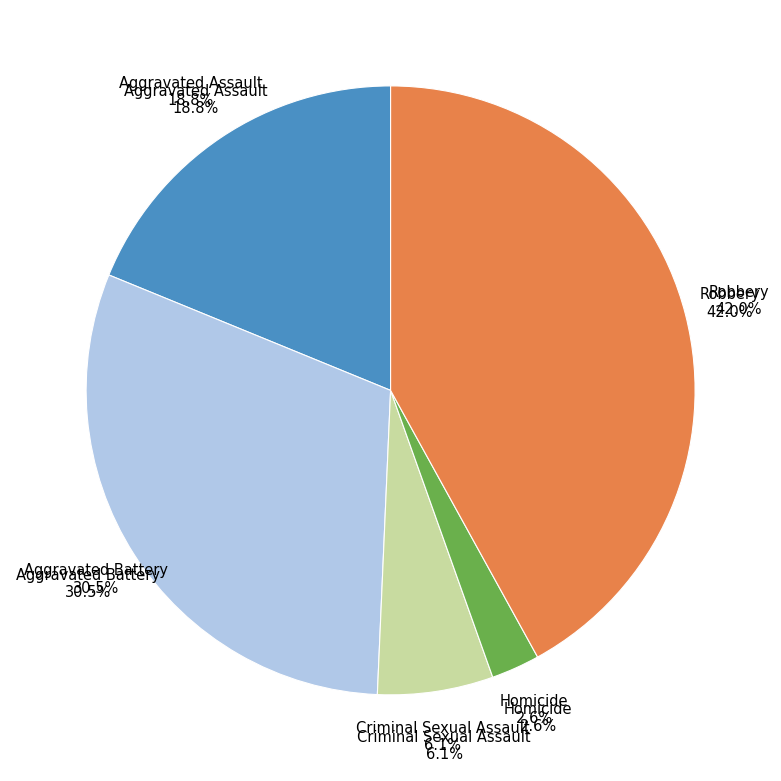

The Aggravated Assault slice represents 19% of the pie. True or false?

True